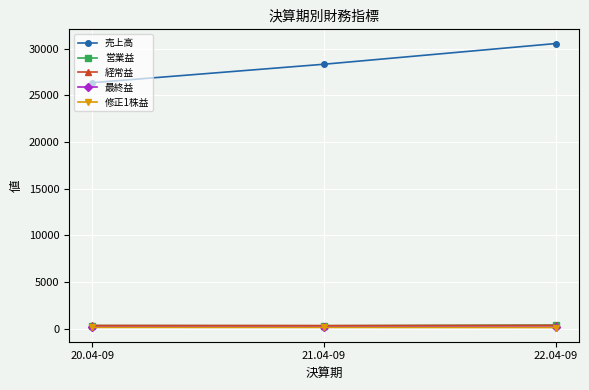

What are all the series names shown in the legend?

売上高, 営業益, 経常益, 最終益, 修正1株益